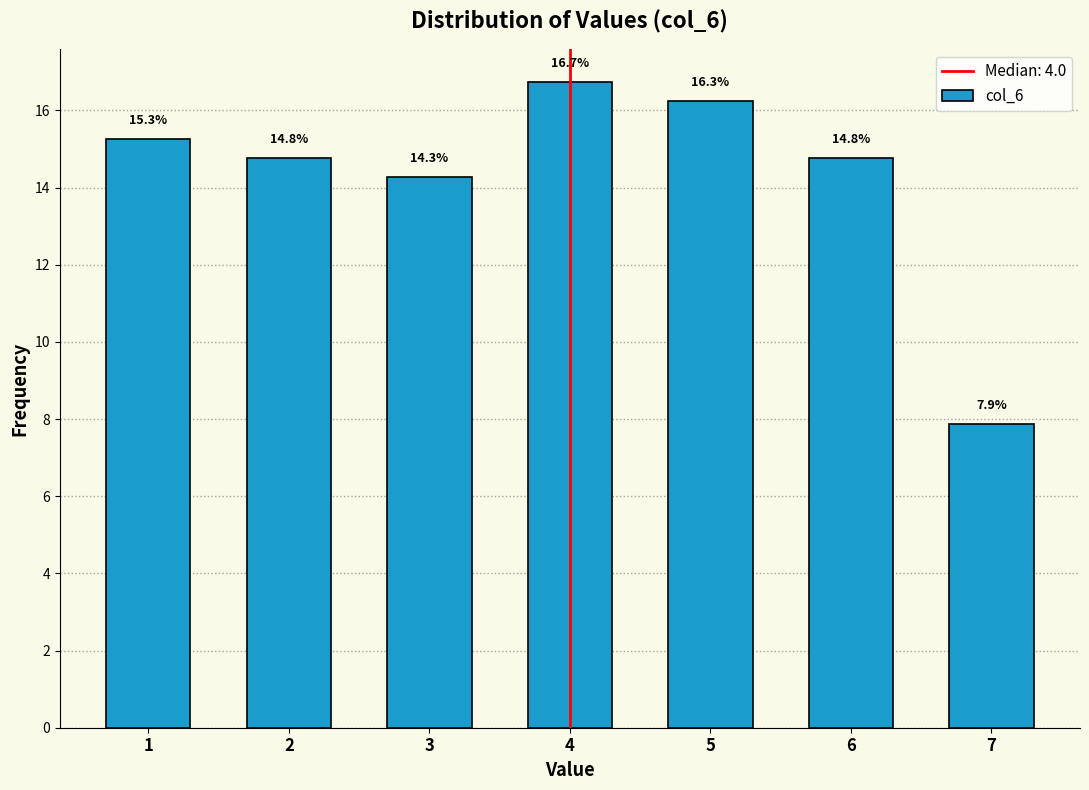

Reading right to left, extract all data points from this chart.

7.9	14.8	16.3	16.7	14.3	14.8	15.3